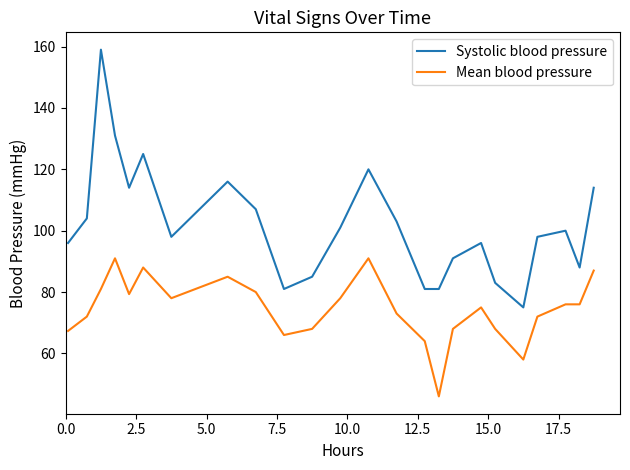

What is the maximum value shown in the chart?

159.0